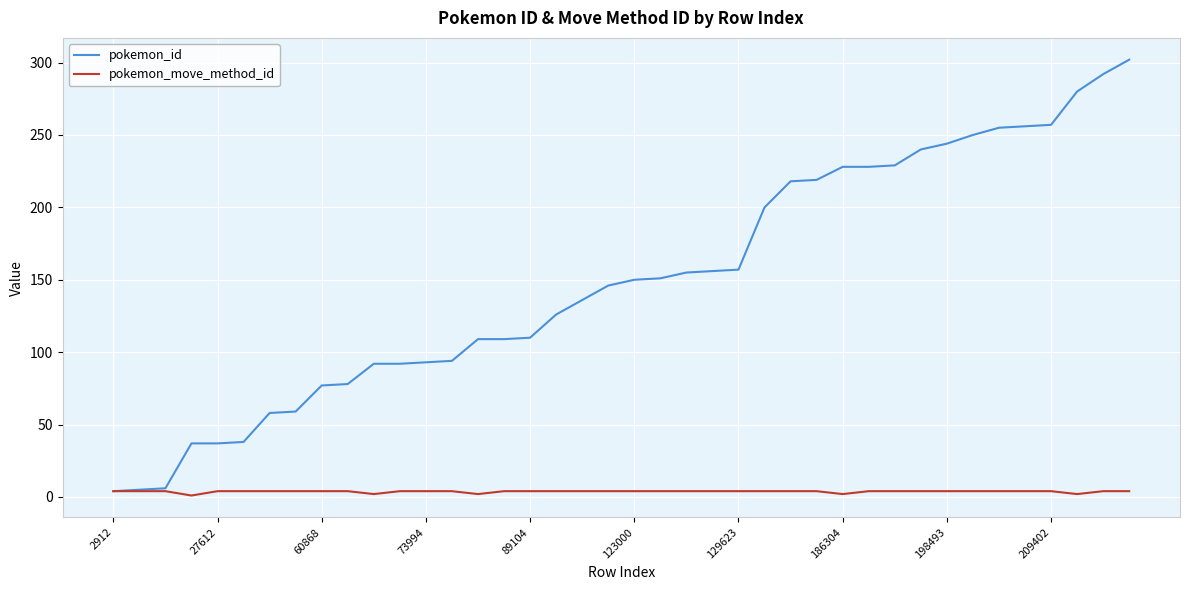

Which series has the largest total across all categories?

pokemon_id